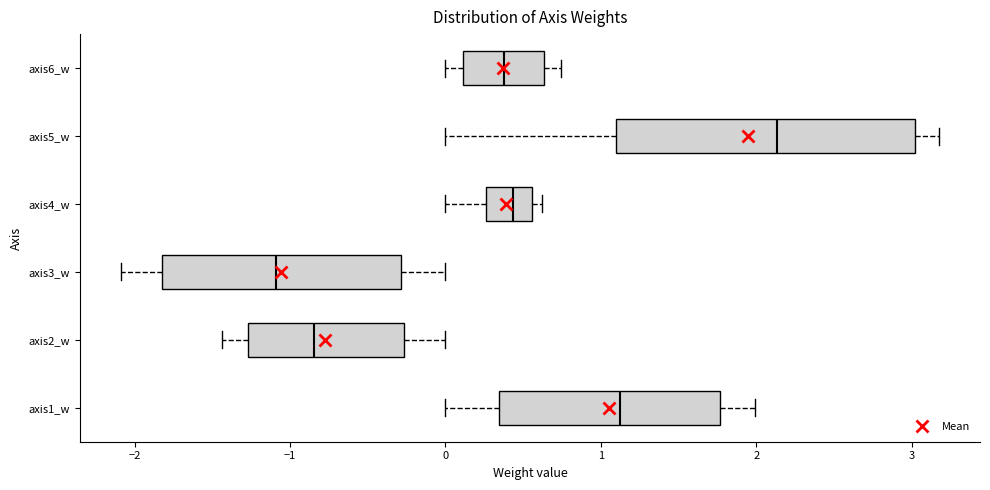

Reading bottom to top, transcribe this box plot: for each box, give where its median line is, the range the box spans, and where its two whiskers end, as read against the x-axis. The values are not printed on the chart, so give them approximately, as read against the axis.

axis1_w: median 1.1, box 0.3 to 1.8, whiskers 0.0 to 2.0
axis2_w: median -0.8, box -1.3 to -0.3, whiskers -1.4 to 0.0
axis3_w: median -1.1, box -1.8 to -0.3, whiskers -2.1 to 0.0
axis4_w: median 0.4, box 0.3 to 0.6, whiskers 0.0 to 0.6 (just right of the box's right edge)
axis5_w: median 2.1, box 1.1 to 3.0, whiskers 0.0 to 3.2
axis6_w: median 0.4, box 0.1 to 0.6, whiskers 0.0 to 0.7